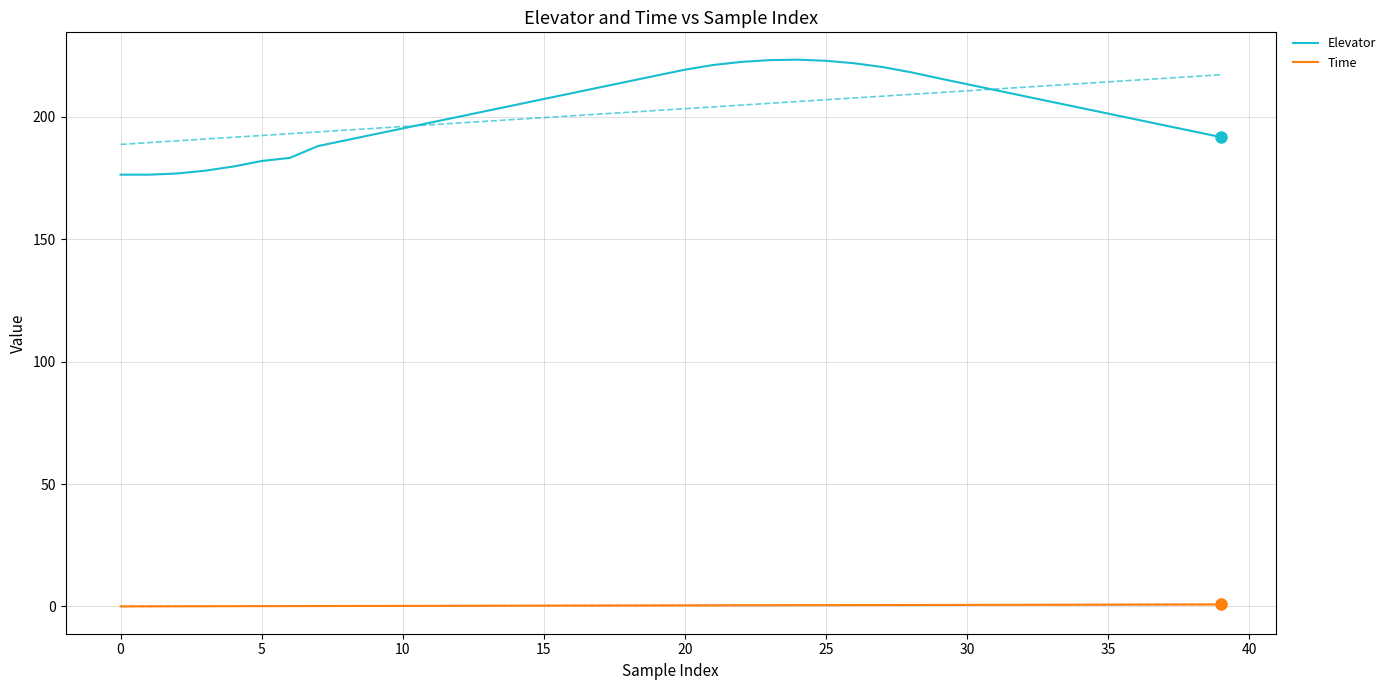

Which series changed the most between 24 and 36?

Elevator